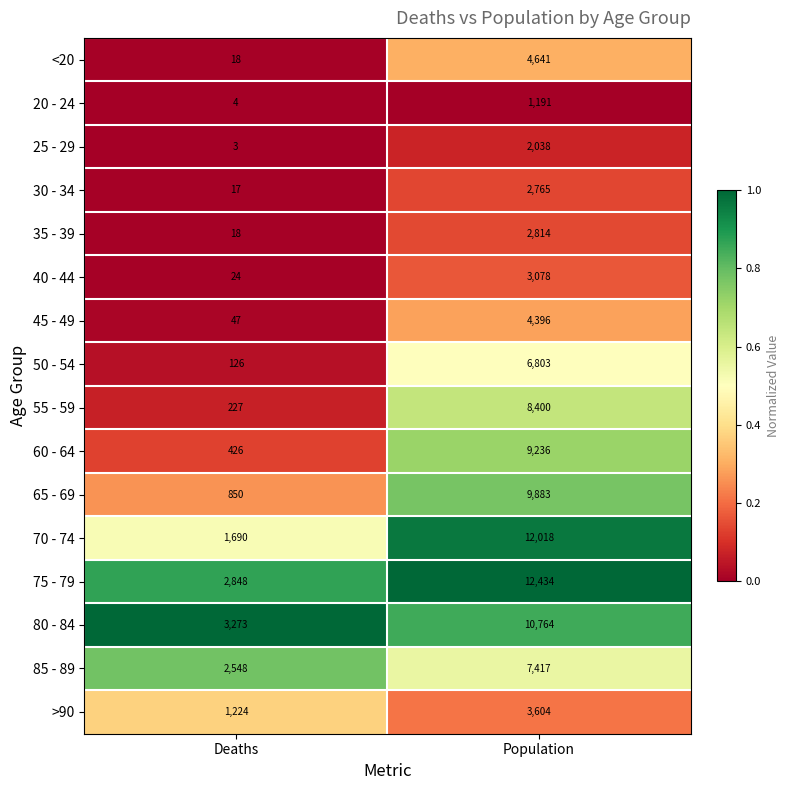

Which category has the highest value in the 50 - 54 series?

Population